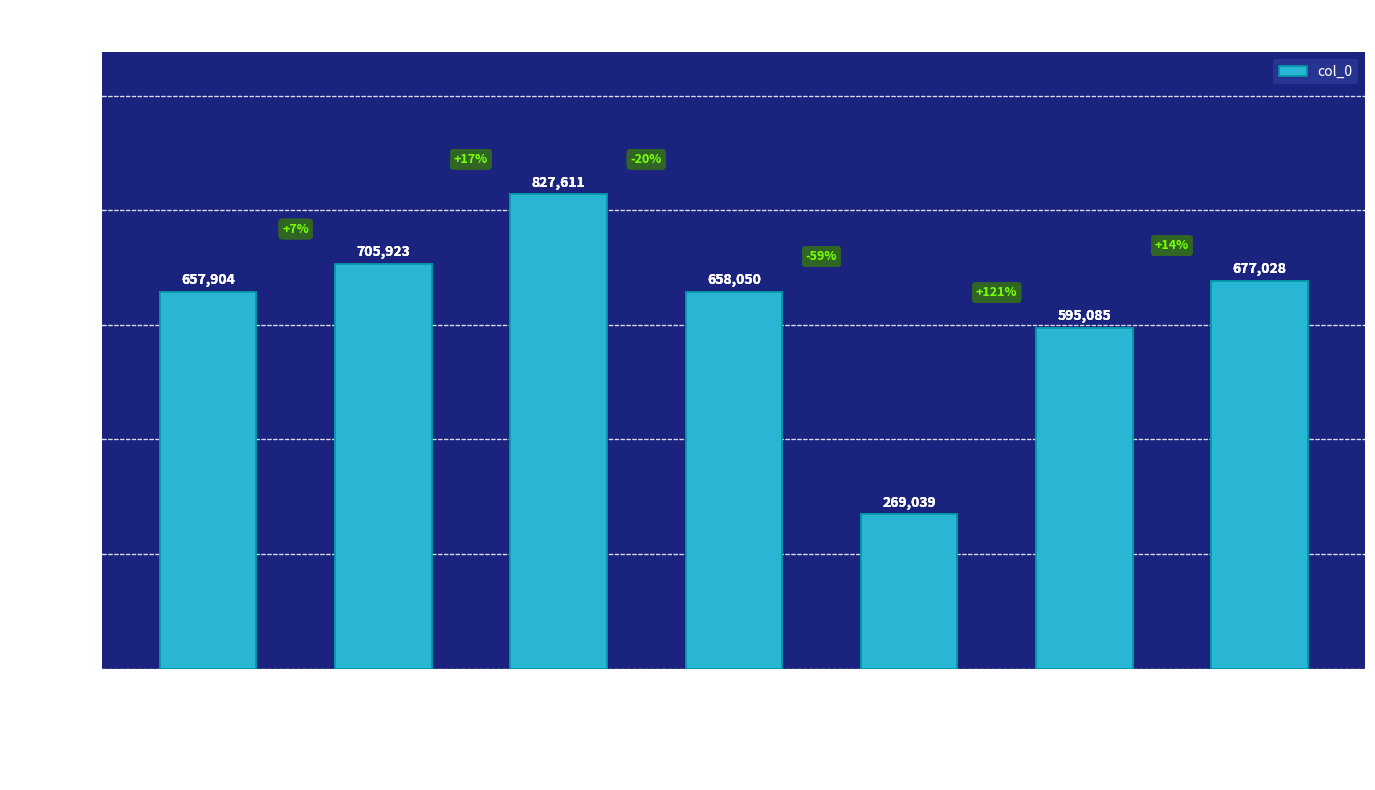

Count the number of data series in this chart.

1